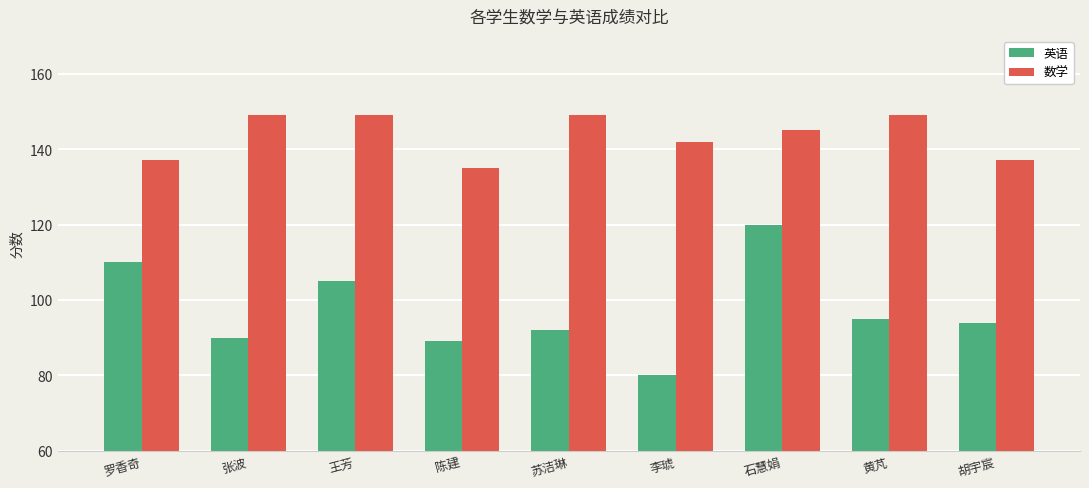

What is the difference between the maximum and minimum values in the 数学 series?

14